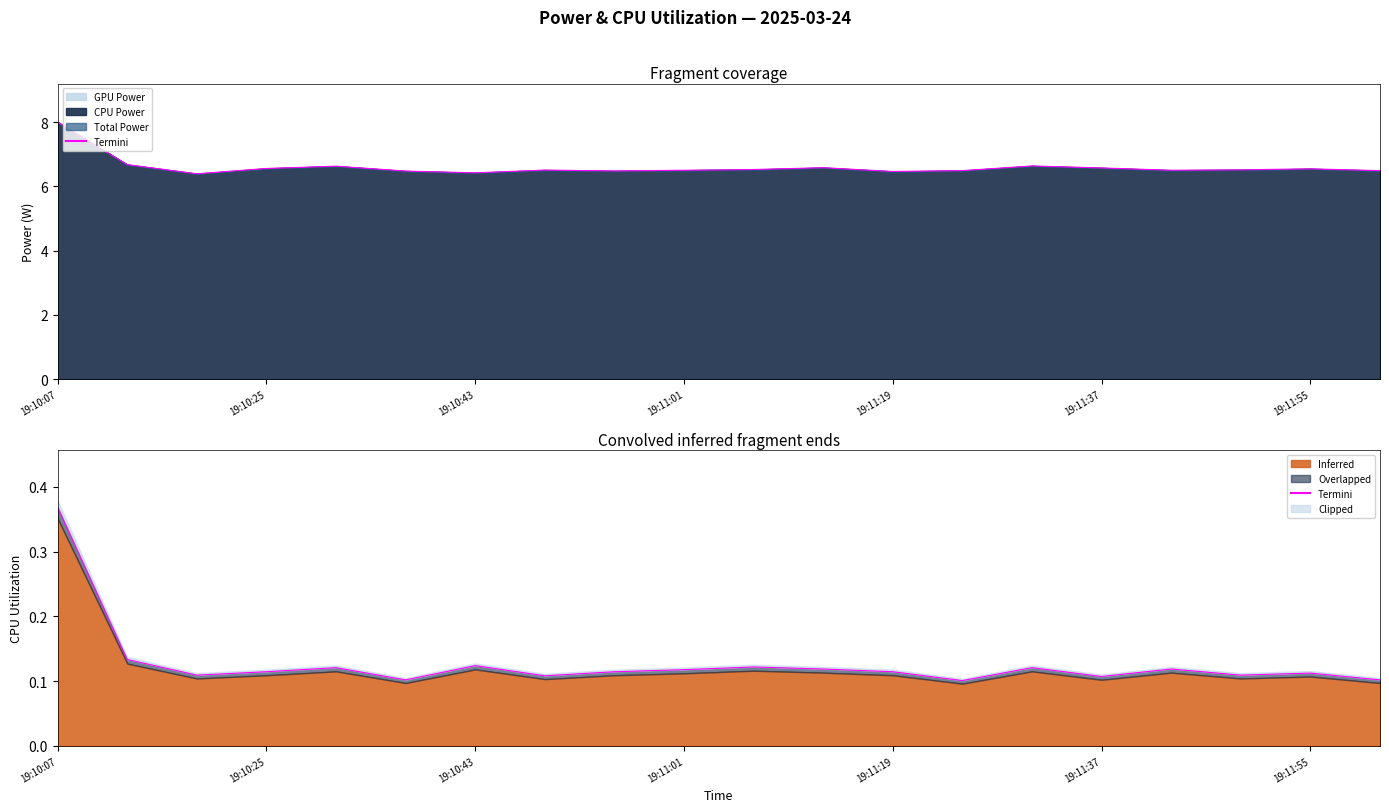

How many lines are shown in the chart?

1